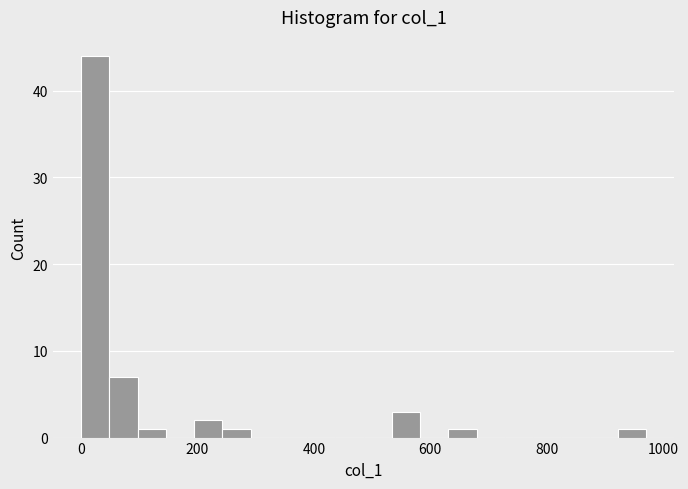

Read against the x-axis, roughly where is the centre of the tallest bar?

20